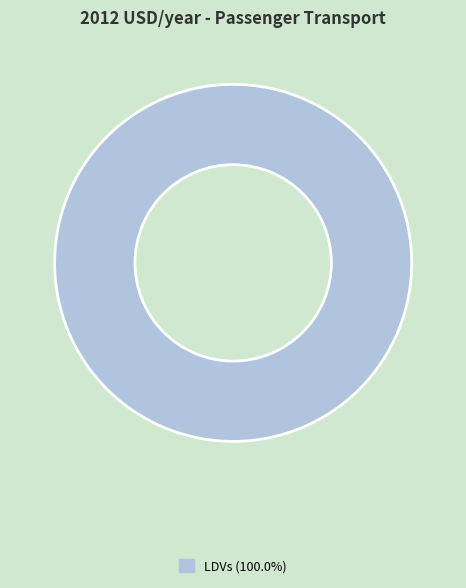

Is there any slice that represents more than half of the pie?

Yes